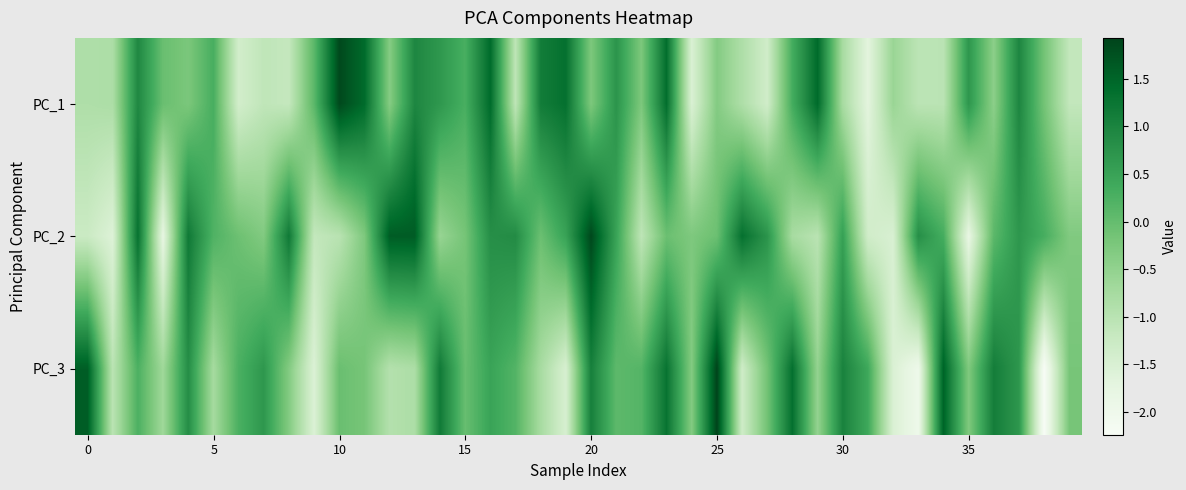

Which label corresponds to the smallest value in the chart?

38